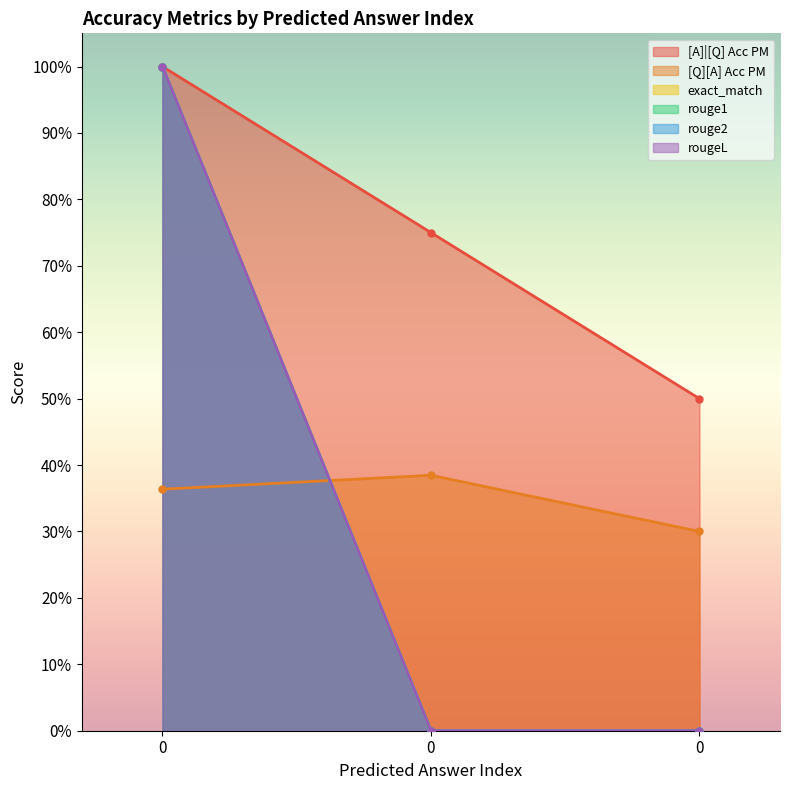

What is the average value of the rougeL series?

0.3